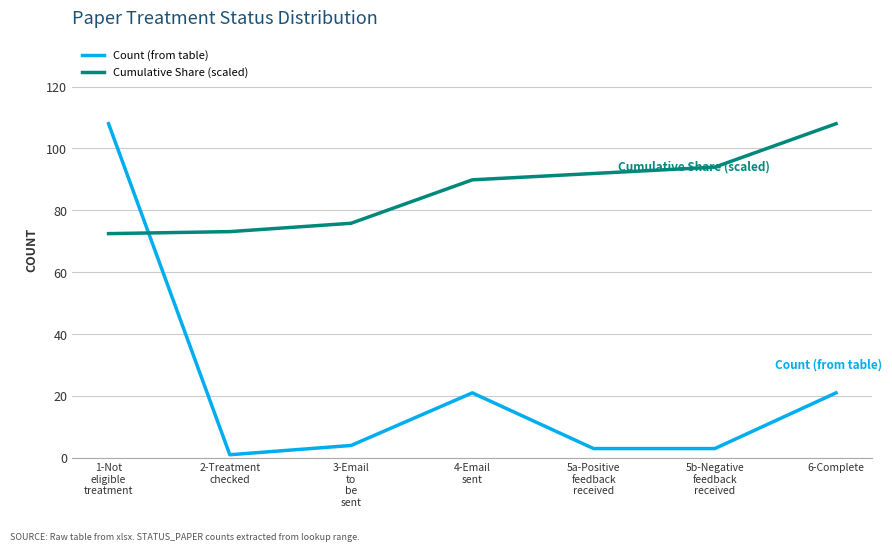

Which series has the largest total across all categories?

Cumulative Share (scaled)